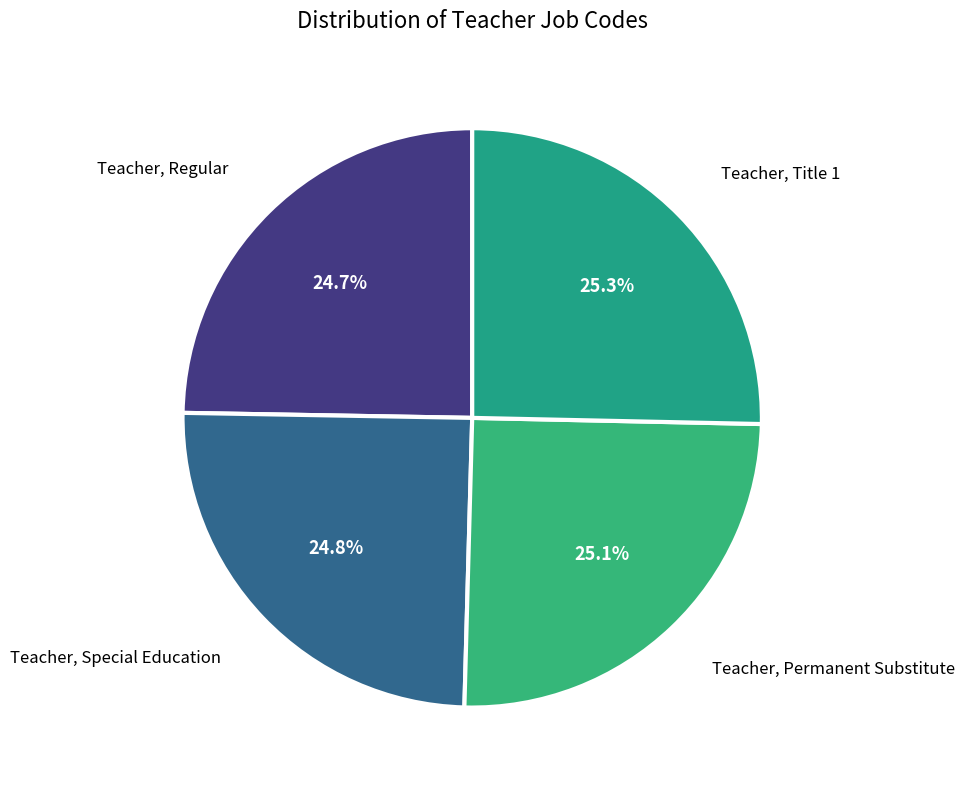

Approximately how many times larger is the value at Teacher, Permanent Substitute compared to Teacher, Special Education?

1.0